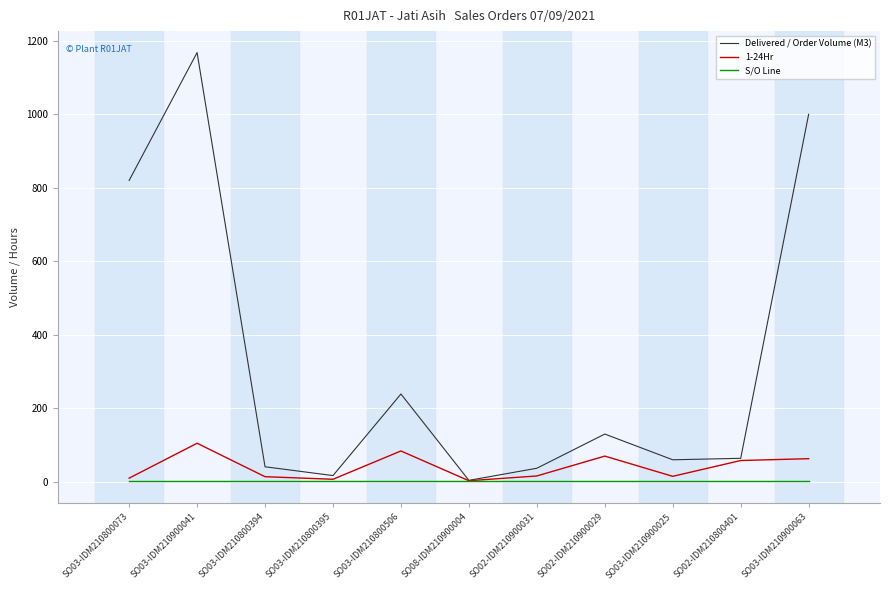

Rank the series by their maximum value, from lowest to highest.

S/O Line, 1-24Hr, Delivered / Order Volume (M3)